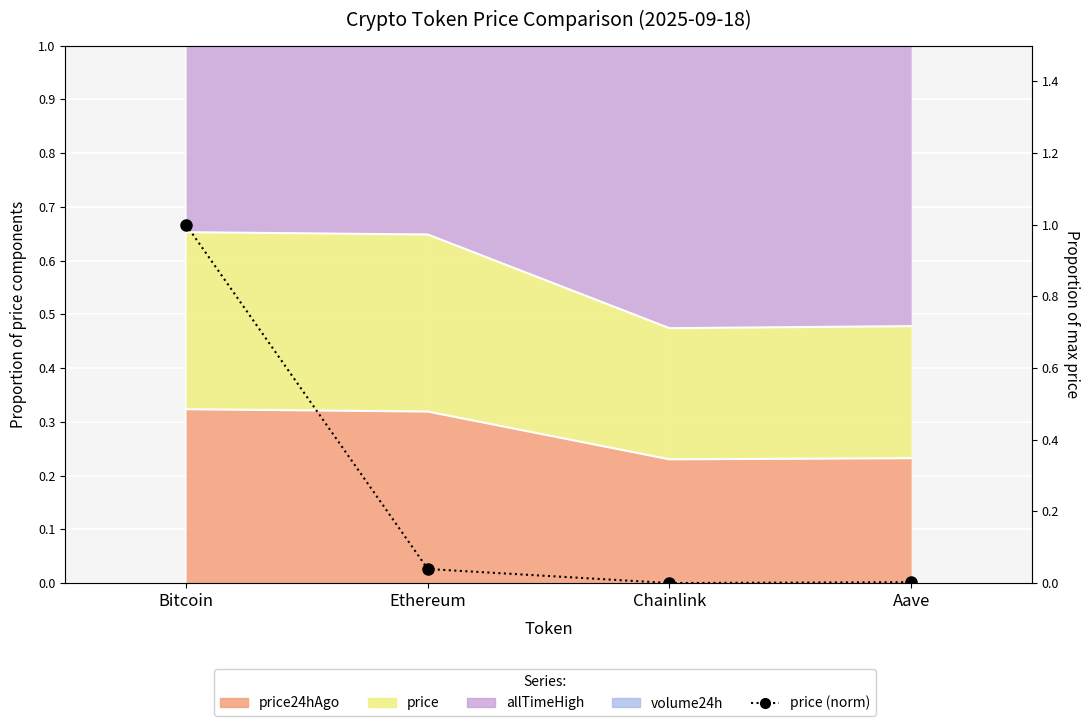

At which category does the data reach its first local valley?

Chainlink